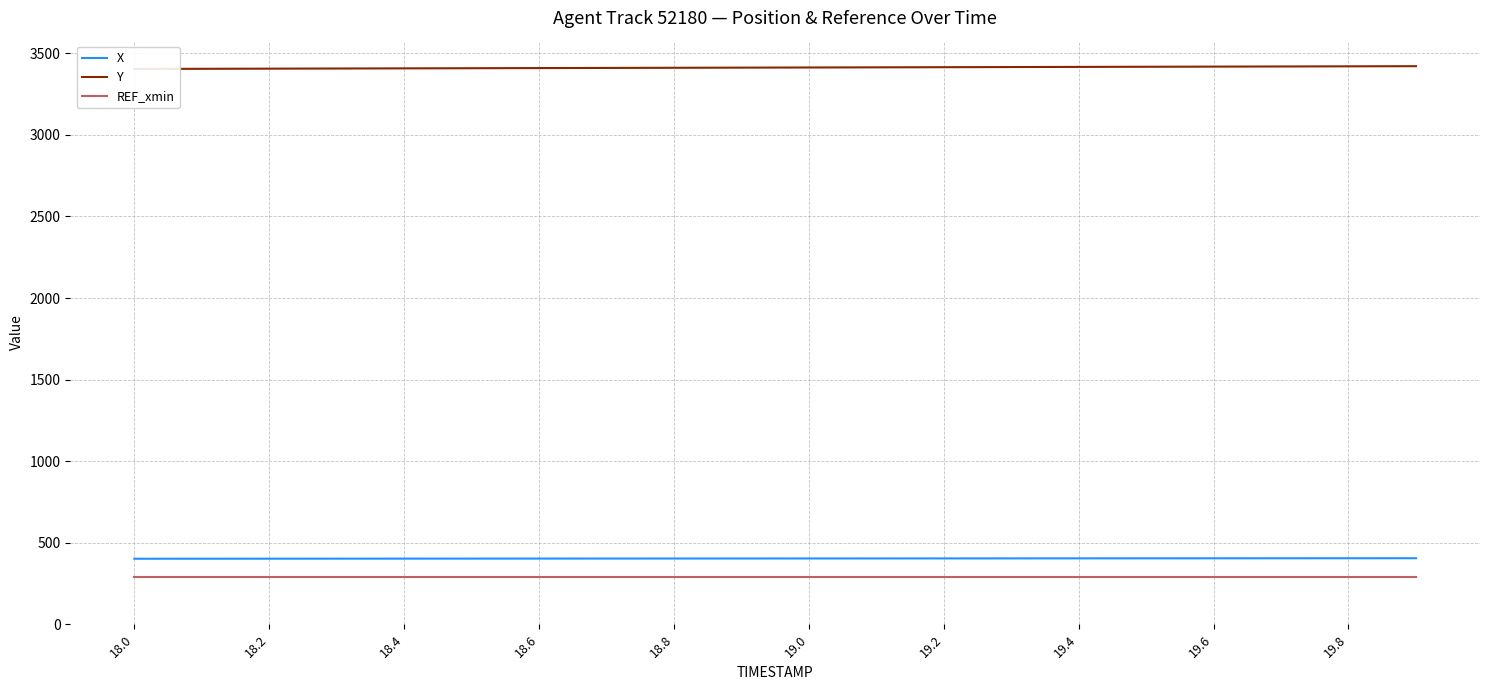

The value of REF_xmin at 19.2 is 293.0. True or false?

True